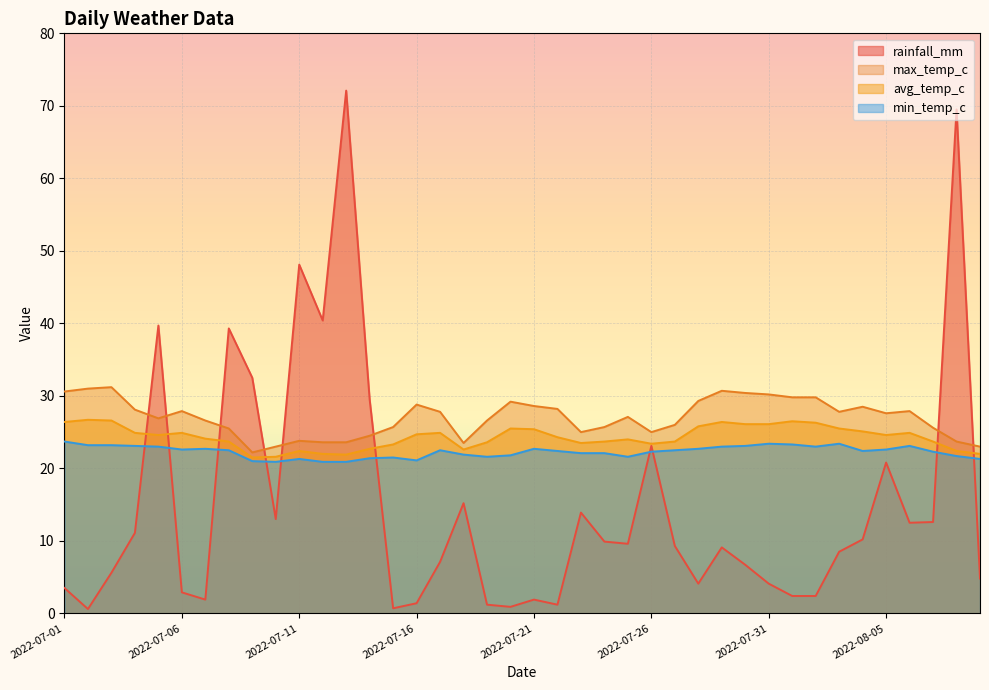

What is the label of the 20th point from the left?

2022-07-20